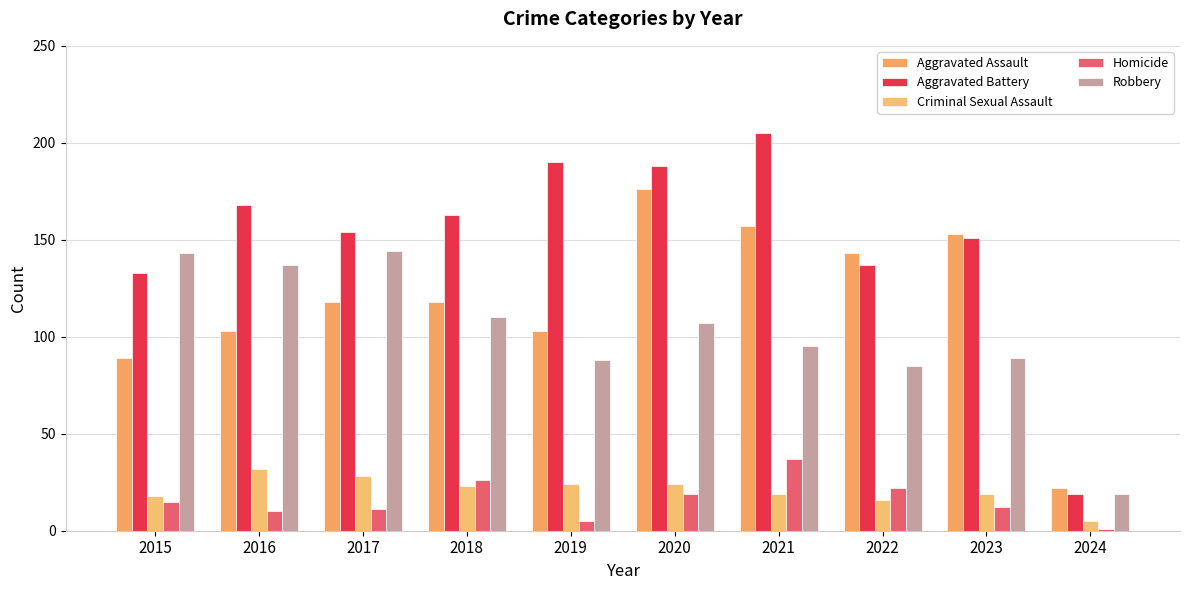

True or false: Aggravated Assault has a value of 118 at 2017.

True